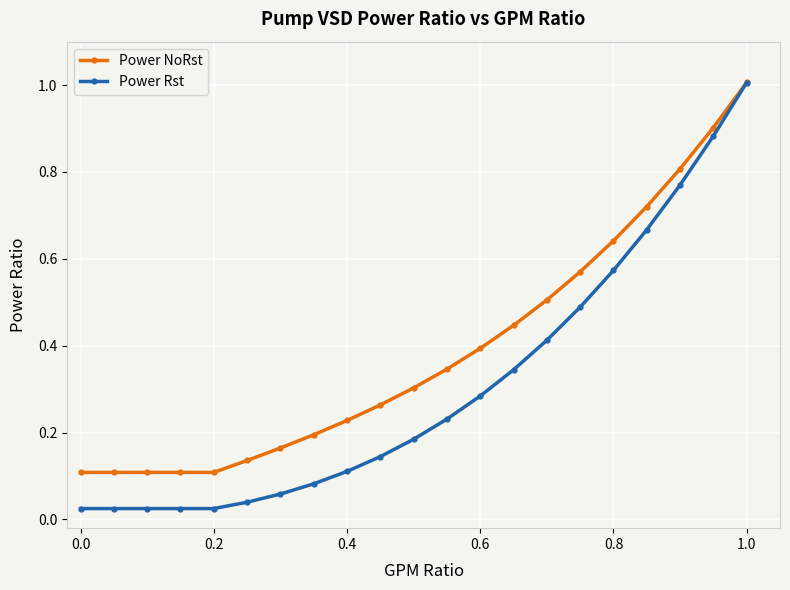

At which category is the sum across all series the highest?

1.0